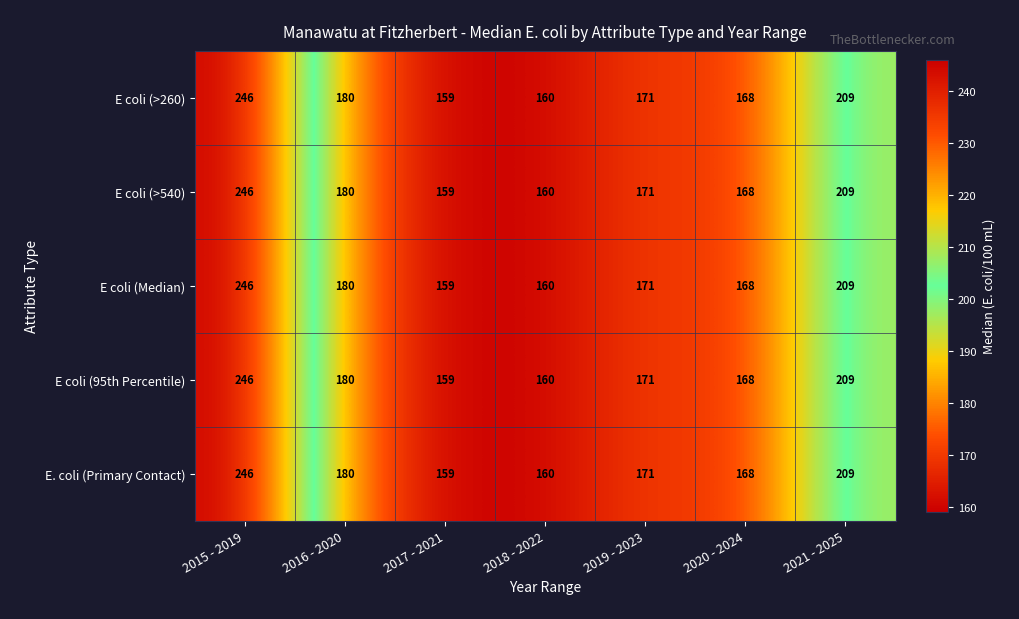

True or false: E coli (>540) has a value of 180 at 2016 - 2020.

True